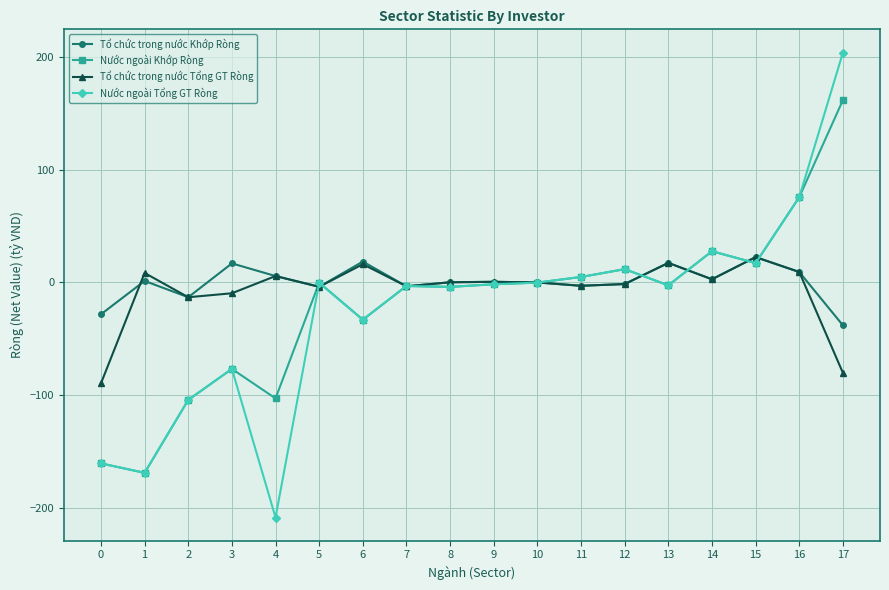

The value of Nước ngoài Khớp Ròng at 5 is -0.2. True or false?

True